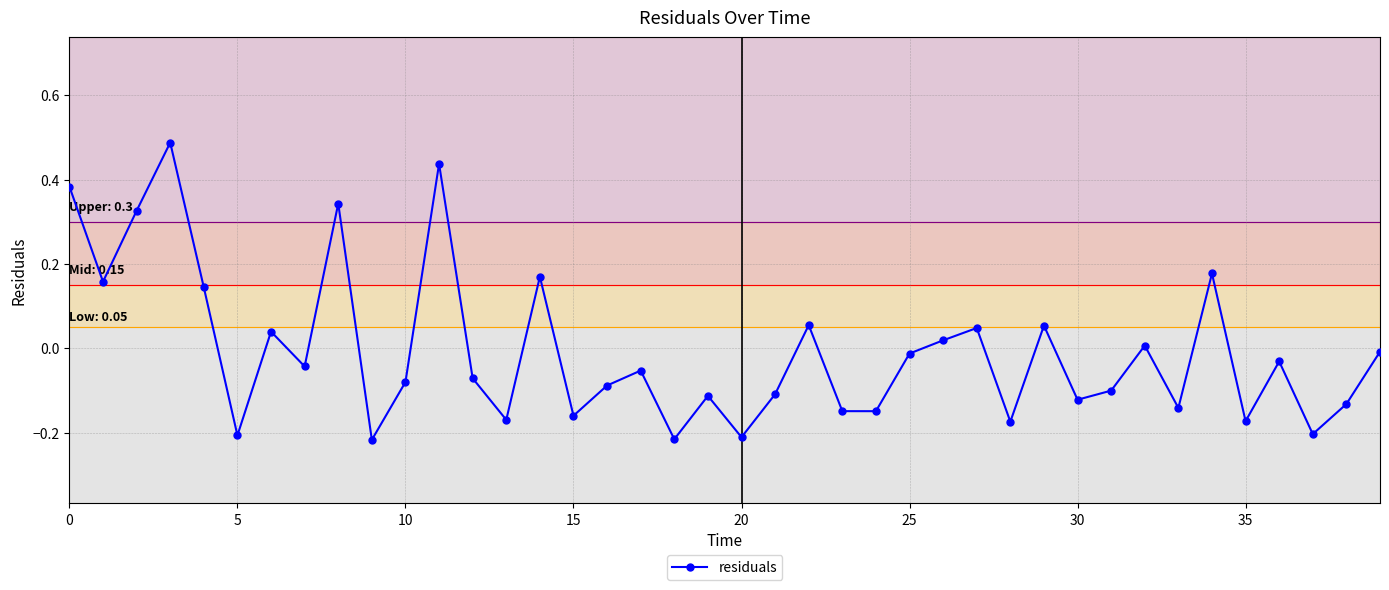

True or false: there are more than 1 points higher than both neighbors.

True